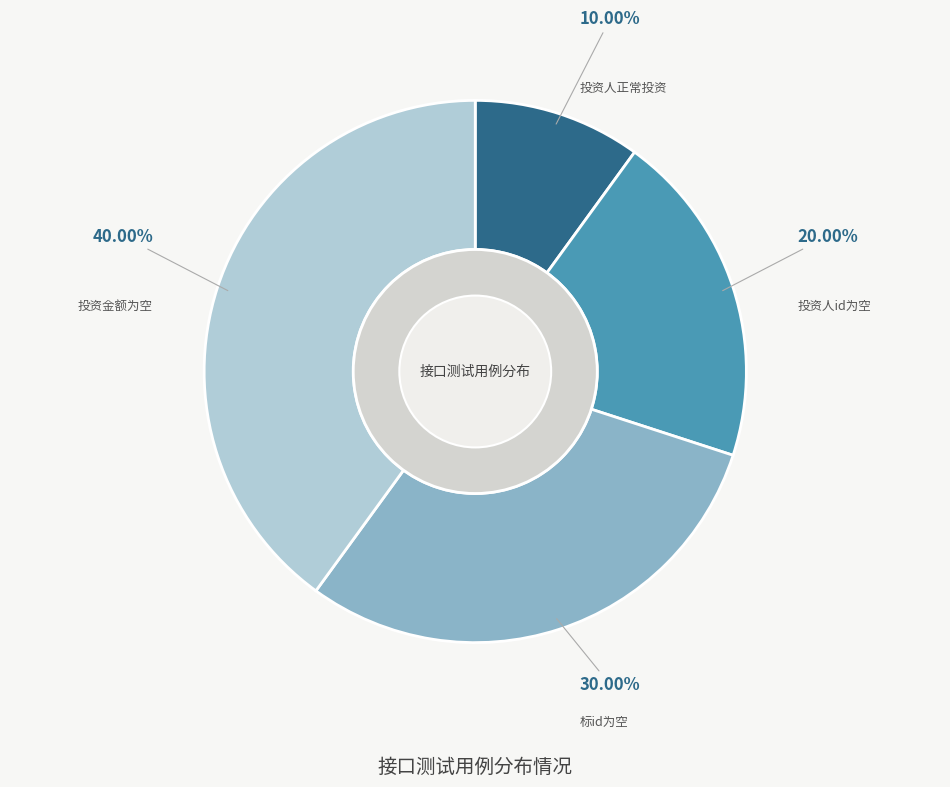

Does any single category account for the majority?

No